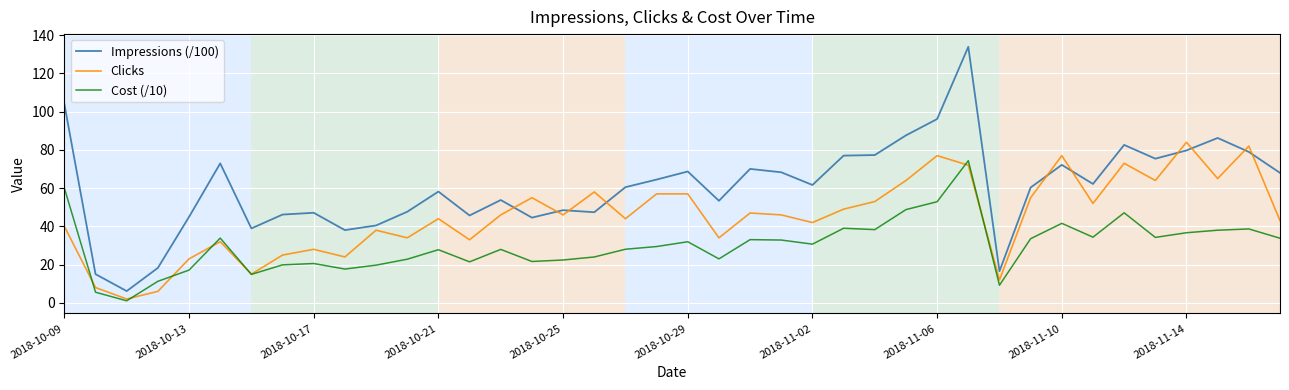

Rank the series by their average value, from highest to lowest.

Impressions (/100), Clicks, Cost (/10)